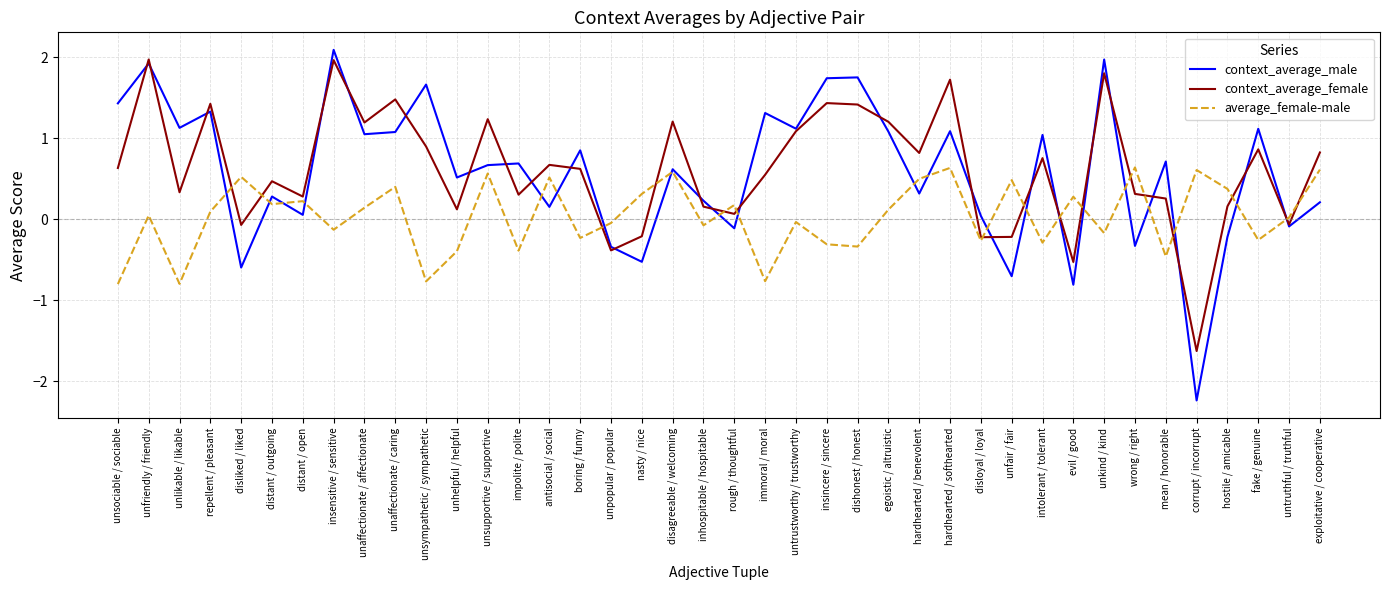

Is it true that context_average_female equals -0.0 at disloyal / loyal?

False